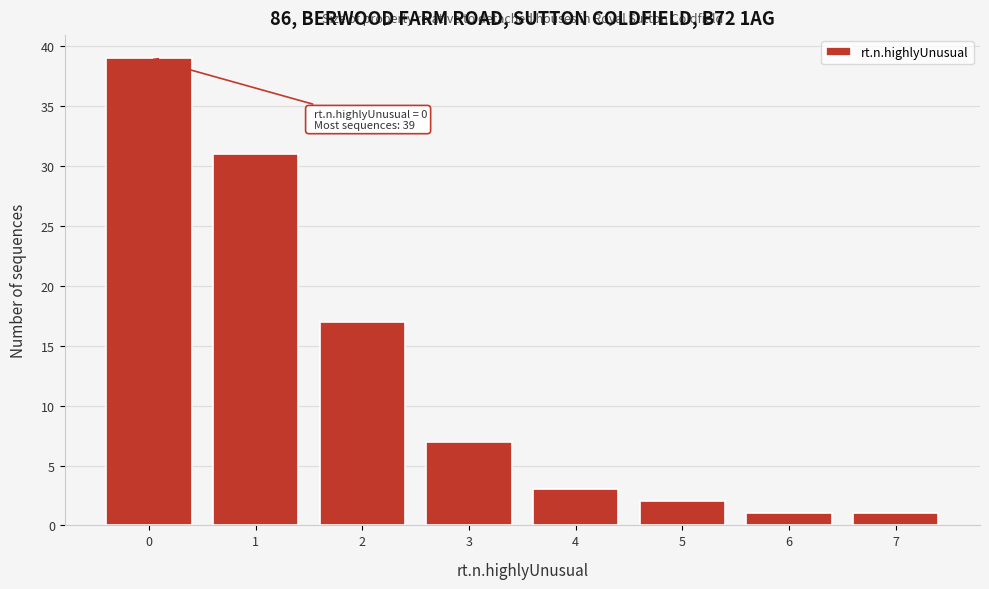

Reading right to left, what are all the values shown in this chart?

1	1	2	3	7	17	31	39